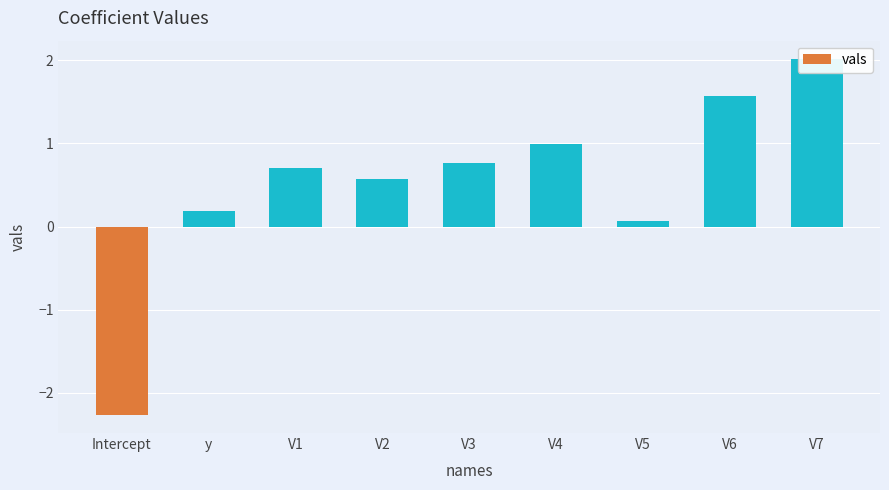

Reading right to left, what are all the values shown in this chart?

2.0	1.6	0.1	1.0	0.8	0.6	0.7	0.2	-2.3